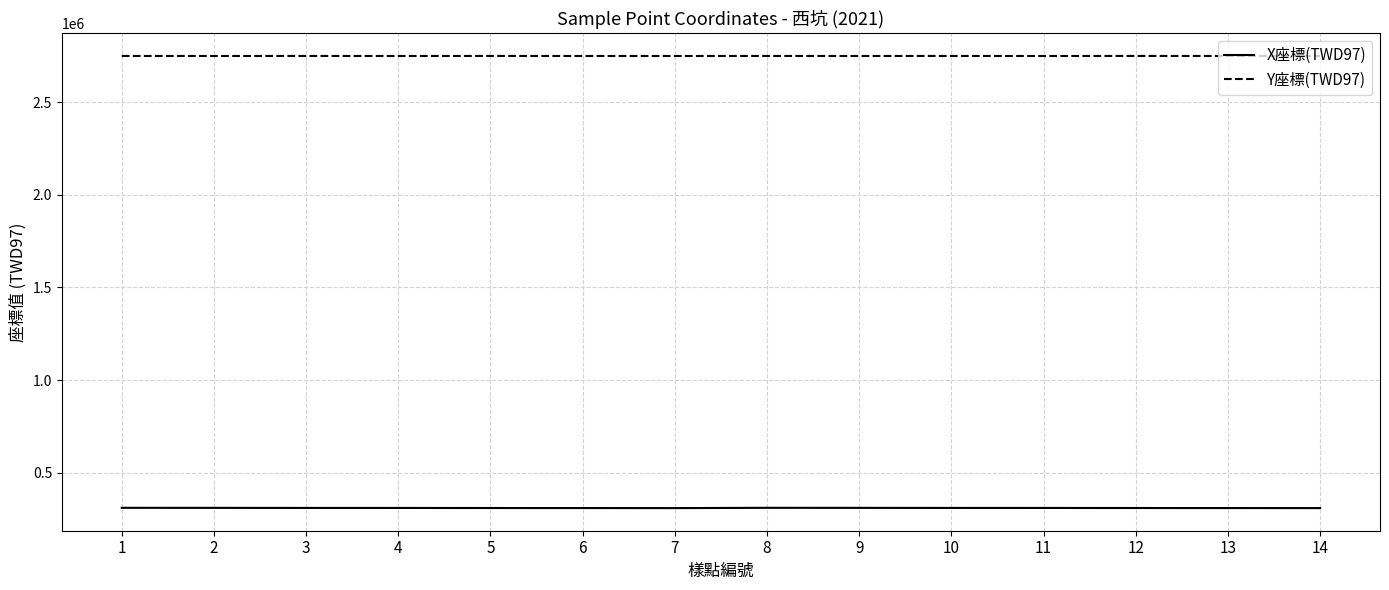

The value of X座標(TWD97) at 3 is 132188. True or false?

False